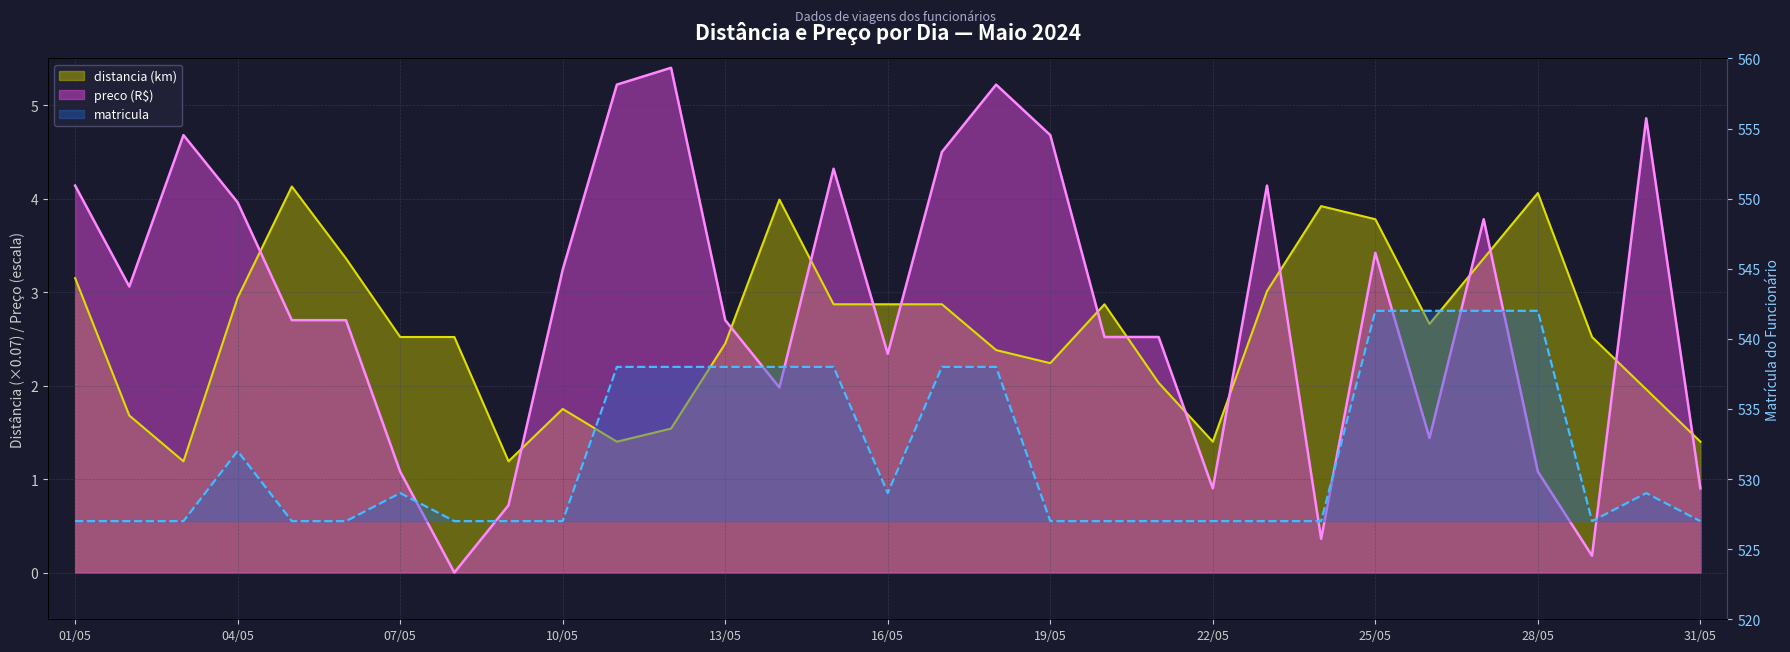

What position from the left is 19/05?

19